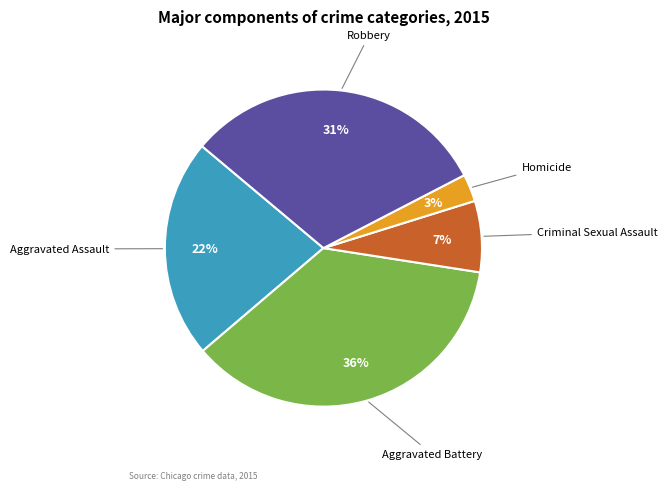

Rank the categories by value from lowest to highest.

Homicide, Criminal Sexual Assault, Aggravated Assault, Robbery, Aggravated Battery